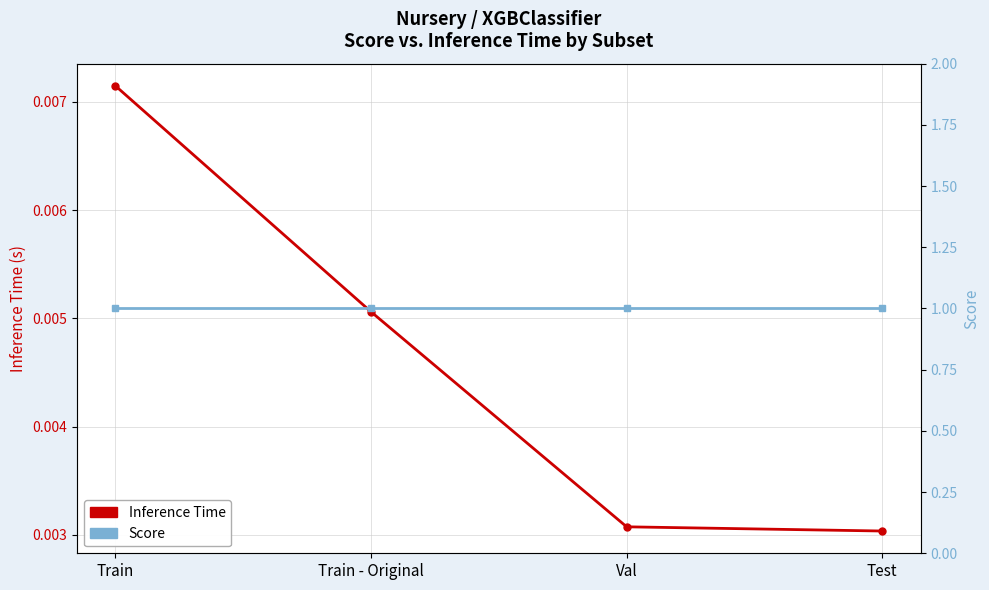

Is it true that Inference Time equals 0.0 at Train - Original?

False